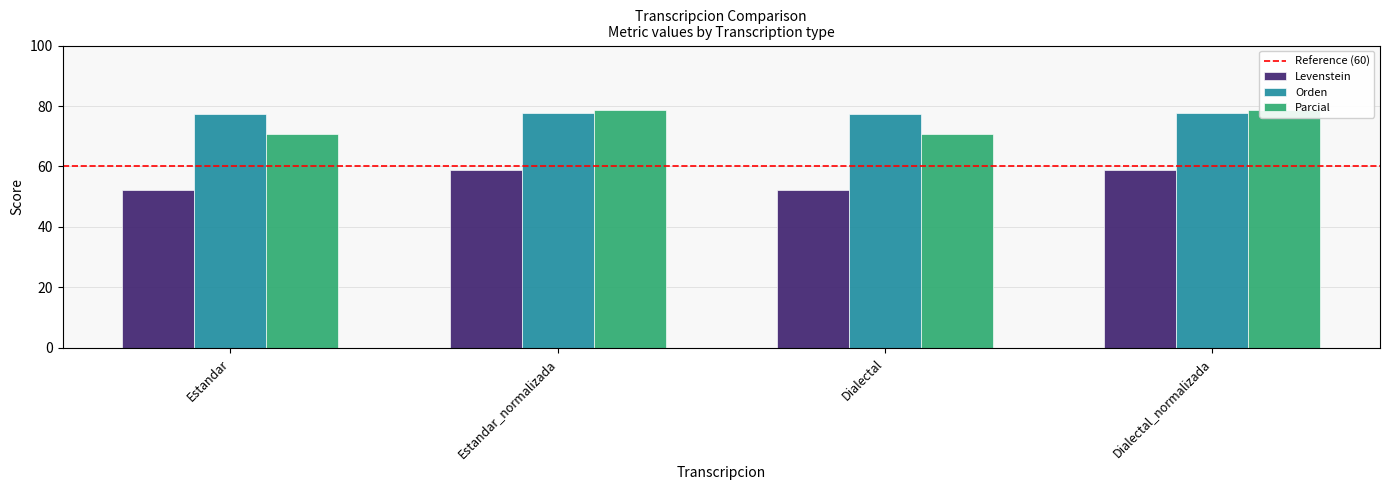

Is the value of Levenstein at Estandar_normalizada greater than the value of Orden at Dialectal?

No